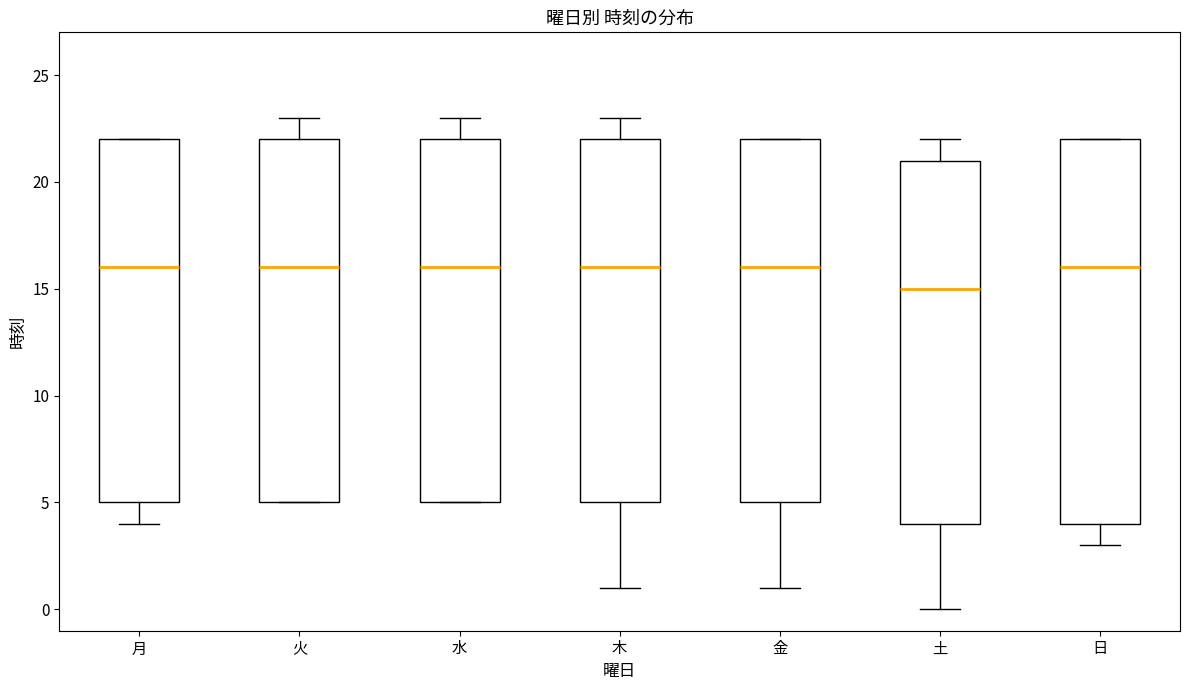

Reading left to right, transcribe this box plot: for each box, give where its median line is, the range the box spans, and where its two whiskers end, as read against the y-axis. The values are not printed on the chart, so give them approximately, as read against the axis.

月: median 16, box 5 to 22, whiskers 4 to 22
火: median 16, box 5 to 22, whiskers 5 to 23
水: median 16, box 5 to 22, whiskers 5 to 23
木: median 16, box 5 to 22, whiskers 1 to 23
金: median 16, box 5 to 22, whiskers 1 to 22
土: median 15, box 4 to 21, whiskers 0 to 22
日: median 16, box 4 to 22, whiskers 3 to 22